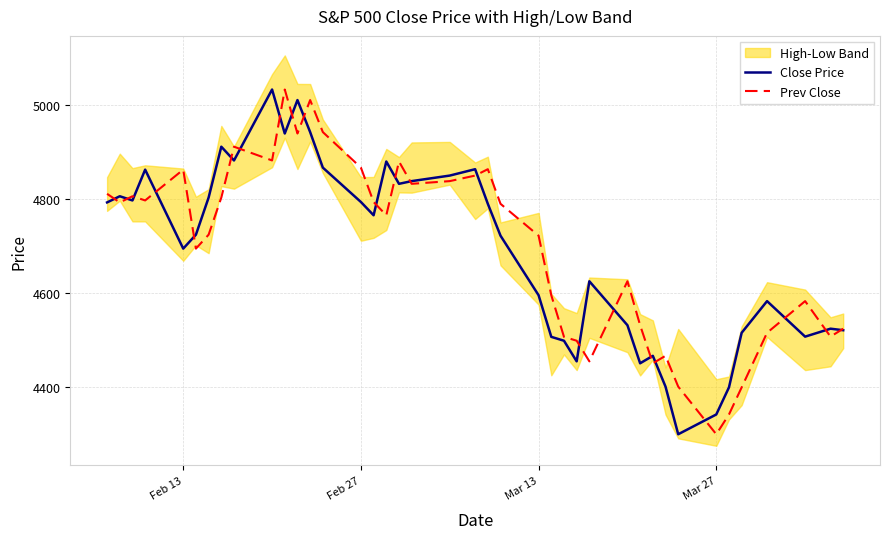

What is the lowest value of the Close Price series?

4299.7